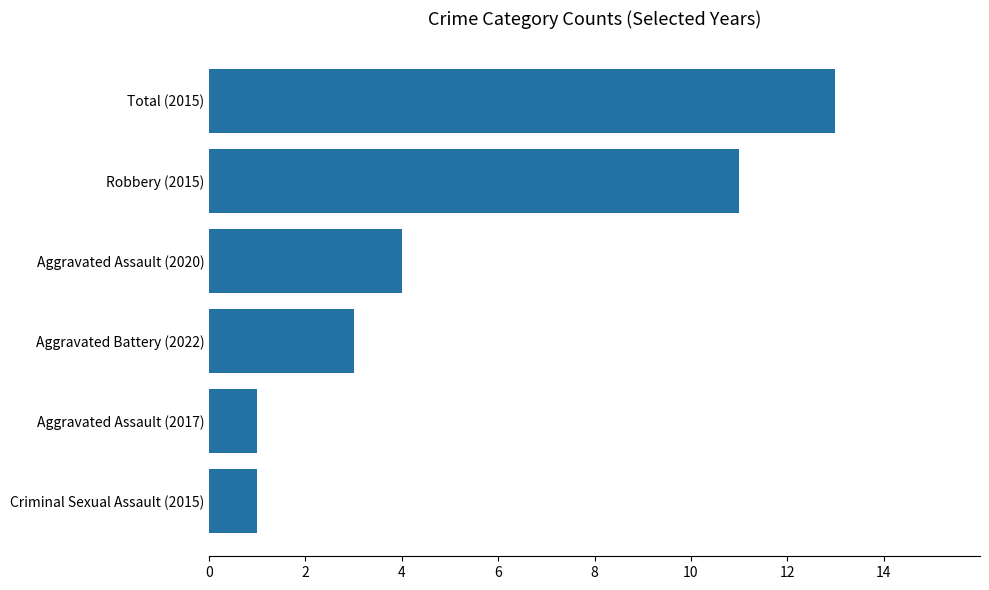

What is the sum of all values?

33